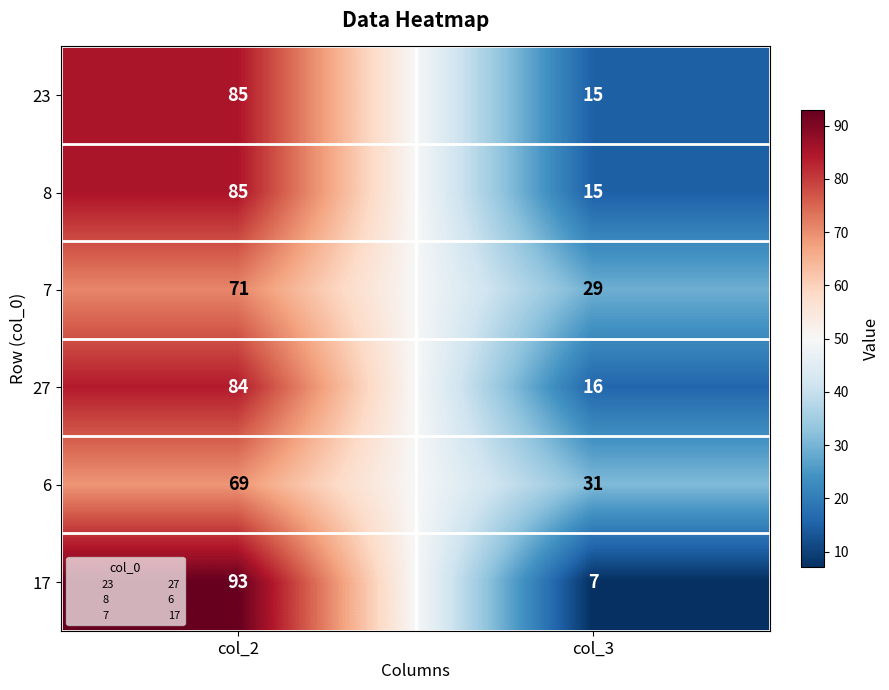

What is the approximate value of 27 at col_3?

16